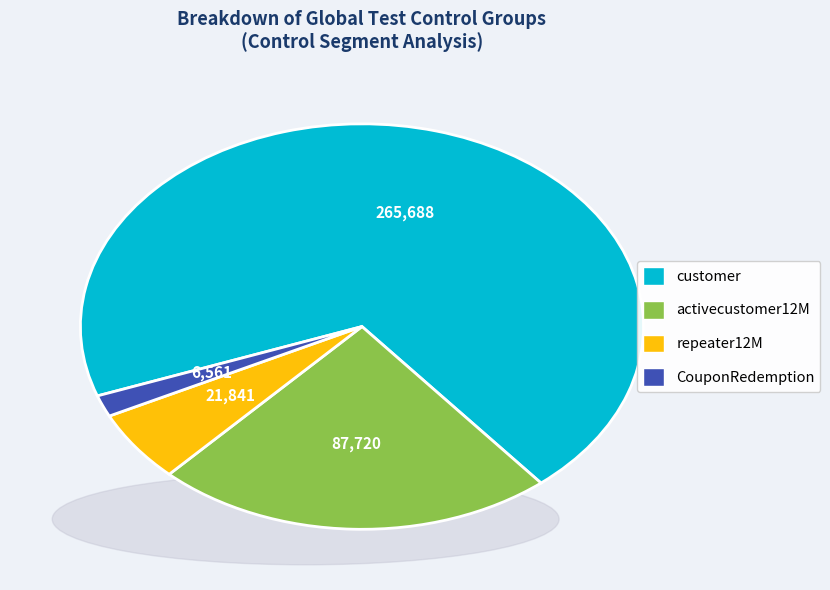

Rank the categories by value from highest to lowest.

customer, activecustomer12M, repeater12M, CouponRedemption